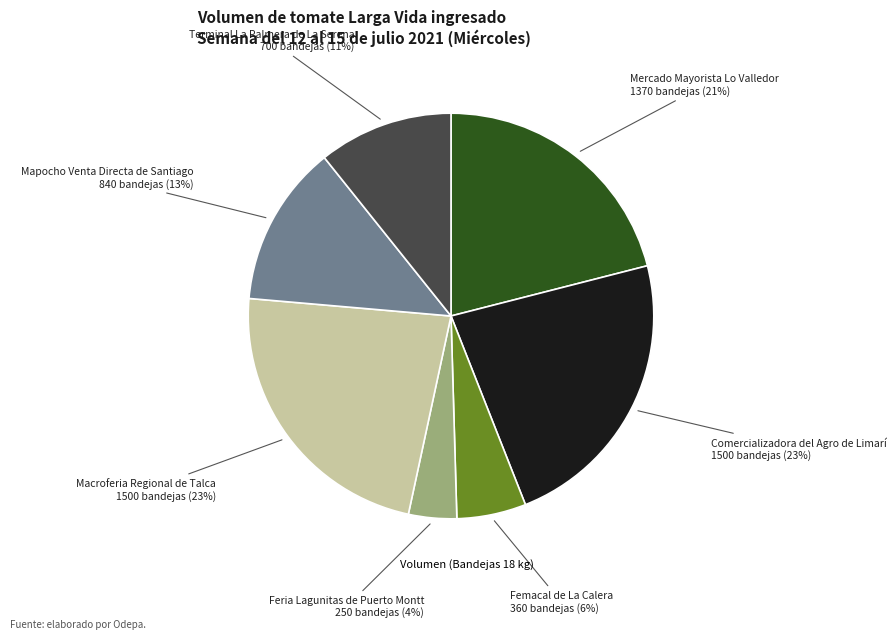

To the nearest percent, what is the average slice percentage?

14%